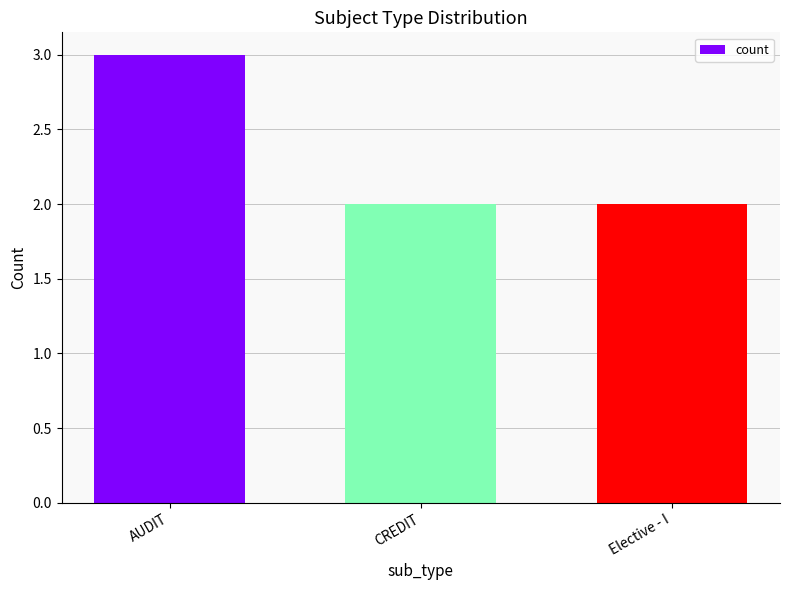

Between AUDIT and Elective - I, which is larger?

AUDIT